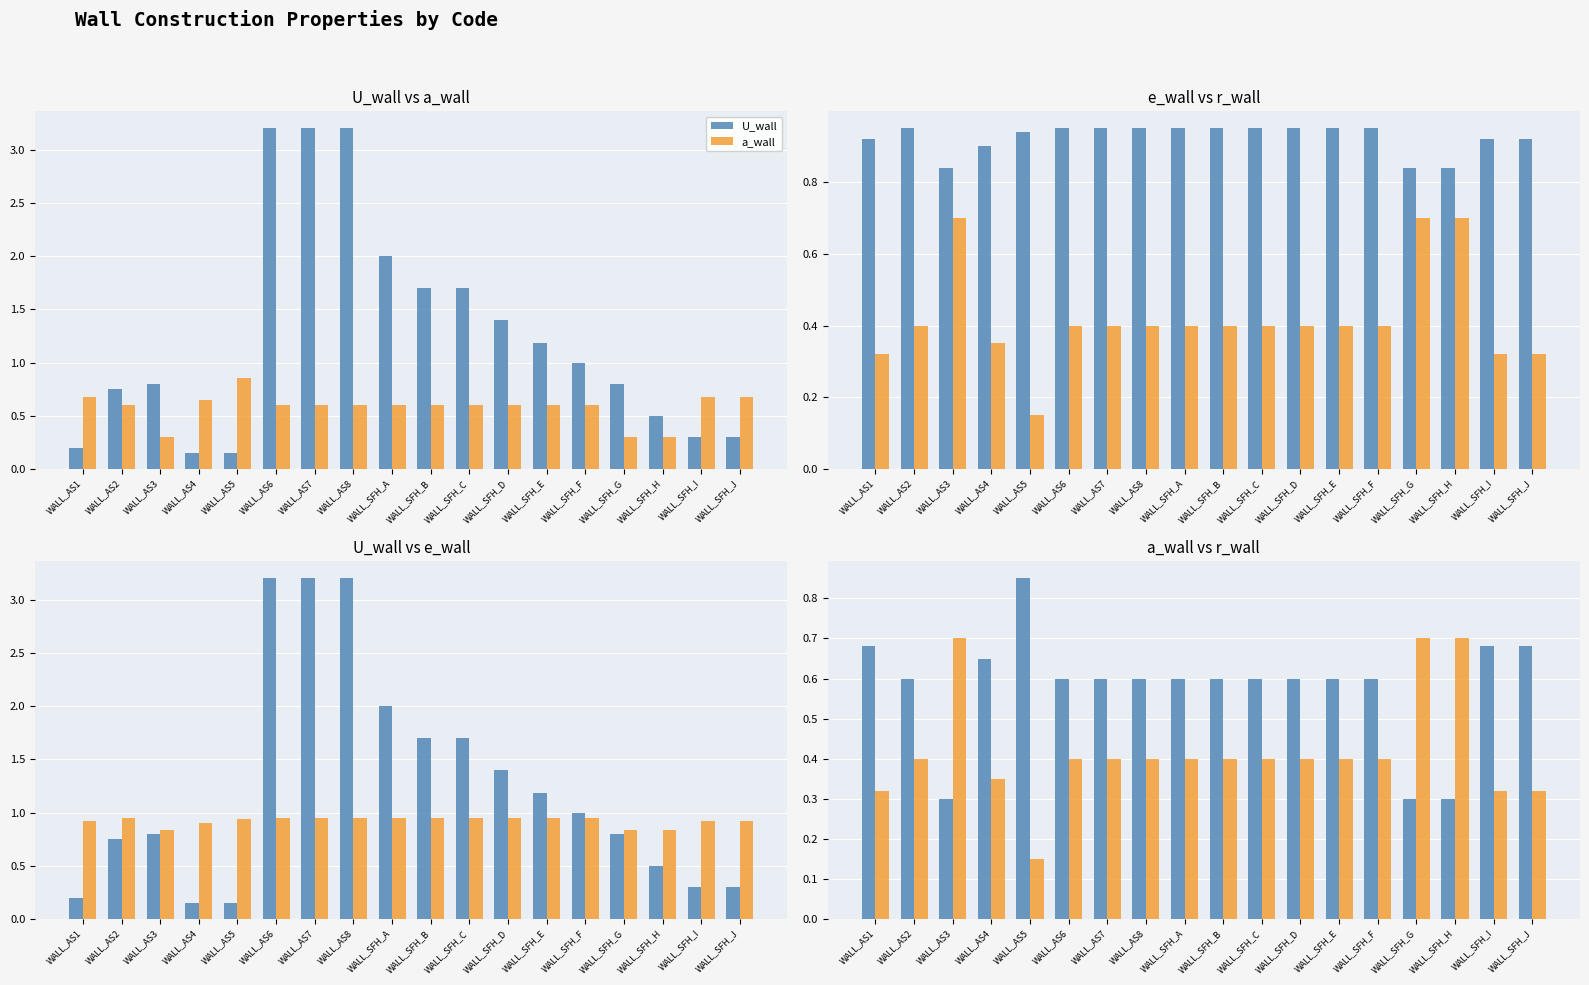

Is it true that a_wall equals 0.7 at WALL_AS1?

True